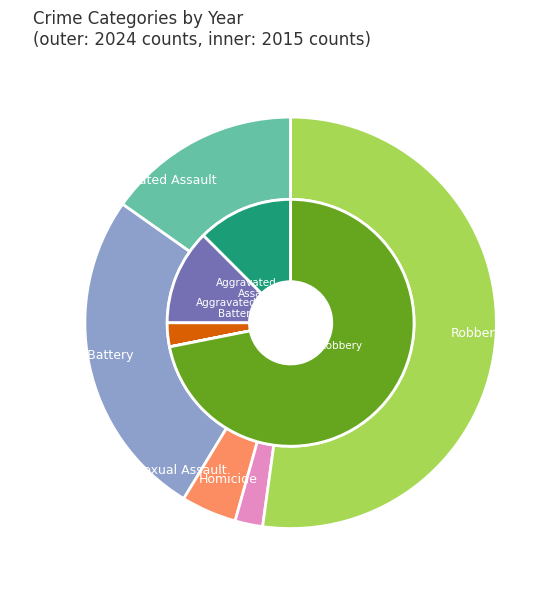

Rank the categories by value from highest to lowest.

Robbery, Aggravated Battery, Aggravated Assault, Criminal Sexual Assault, Homicide